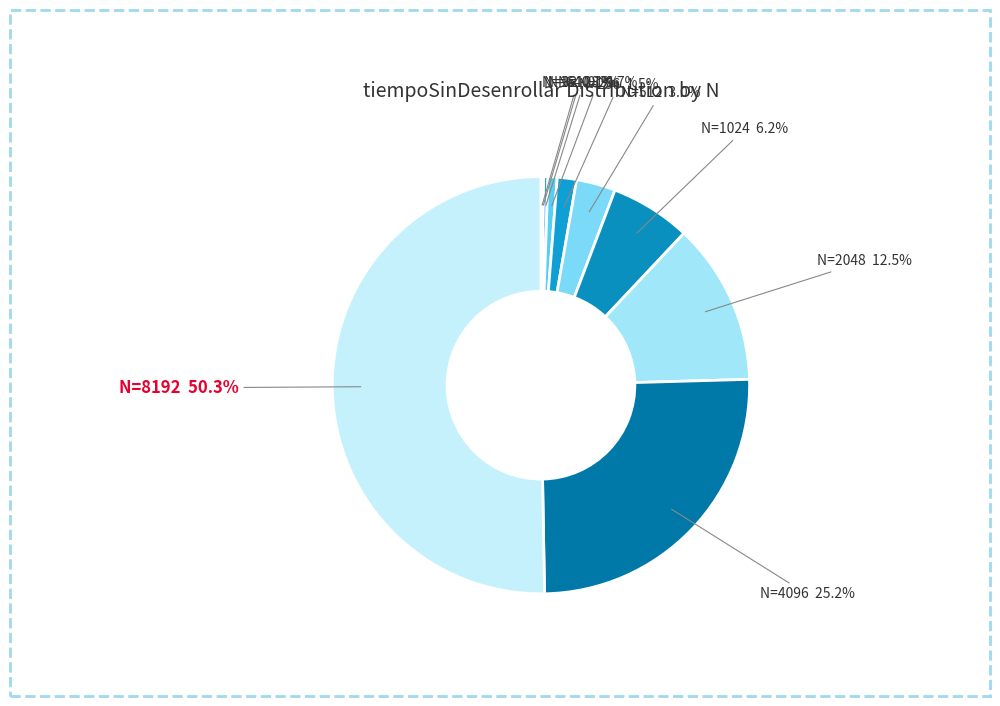

To the nearest percent, what is the average slice percentage?

10%